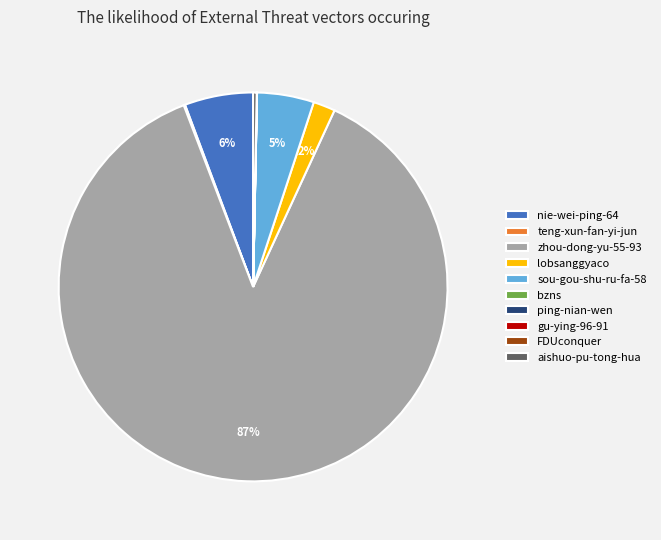

What is the ratio of the value at nie-wei-ping-64 to the value at aishuo-pu-tong-hua?

19.2